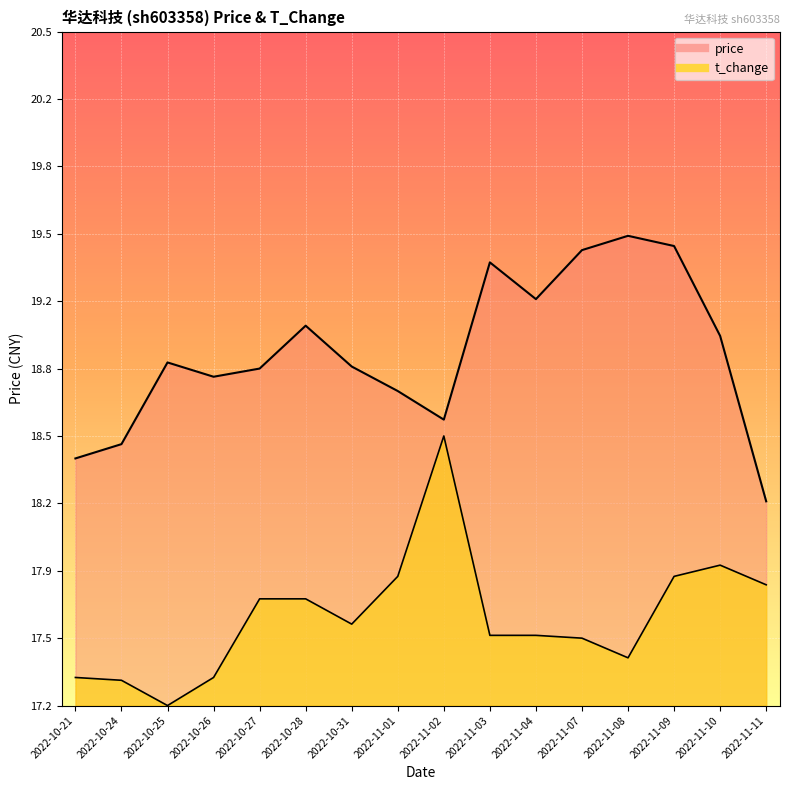

Between 2022-10-21 and 2022-10-27, which series saw the biggest shift?

price